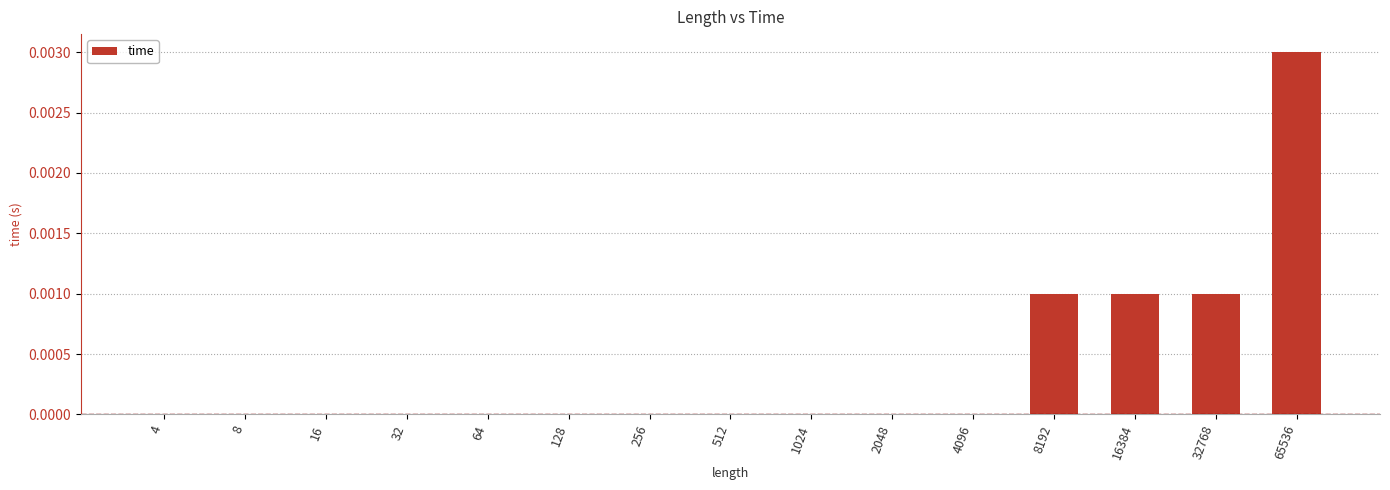

Between 128 and 32768, which is larger?

32768